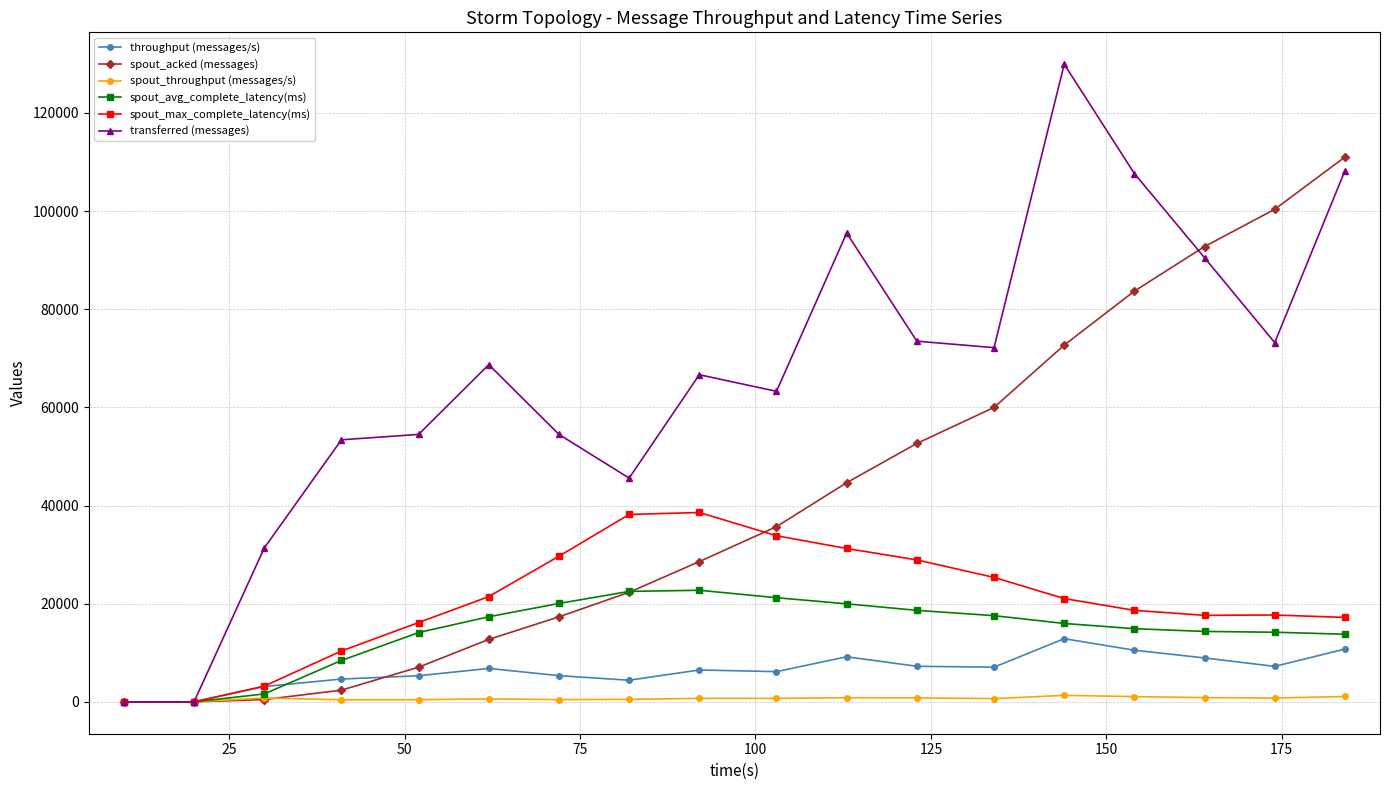

True or false: spout_acked (messages) has more than 2 points higher than both neighbors.

False